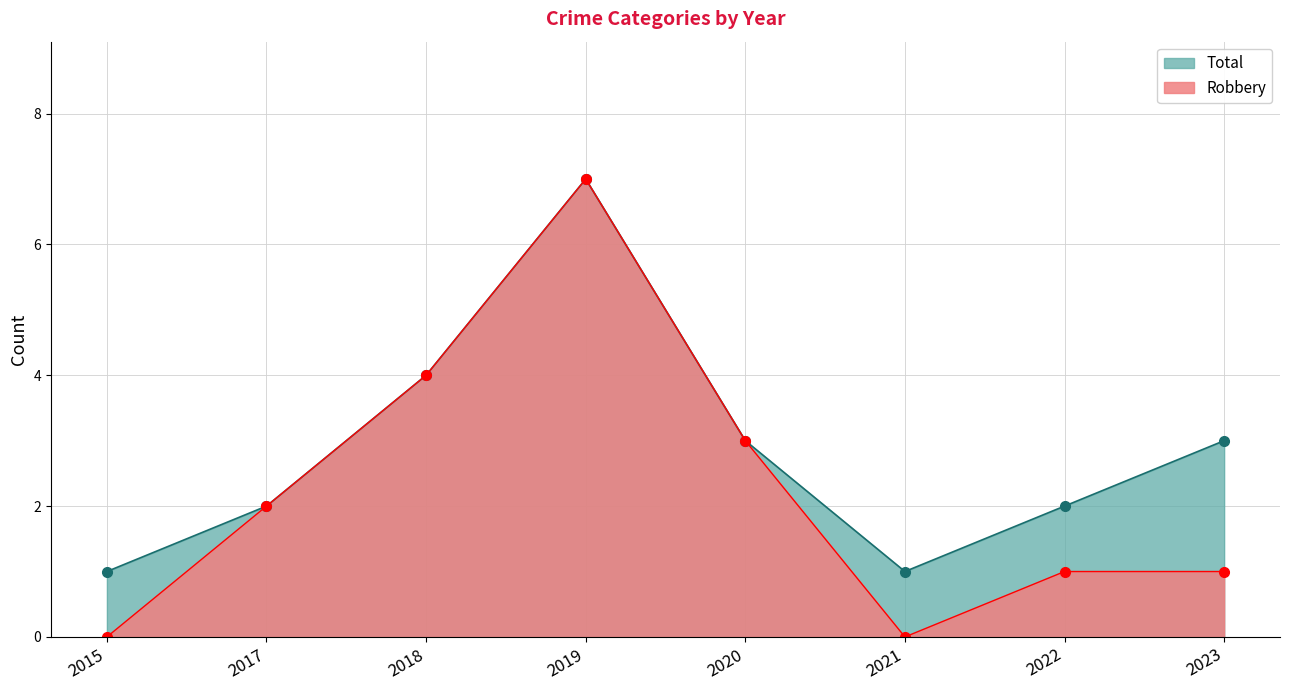

True or false: Robbery has more than 0 points higher than both neighbors.

True